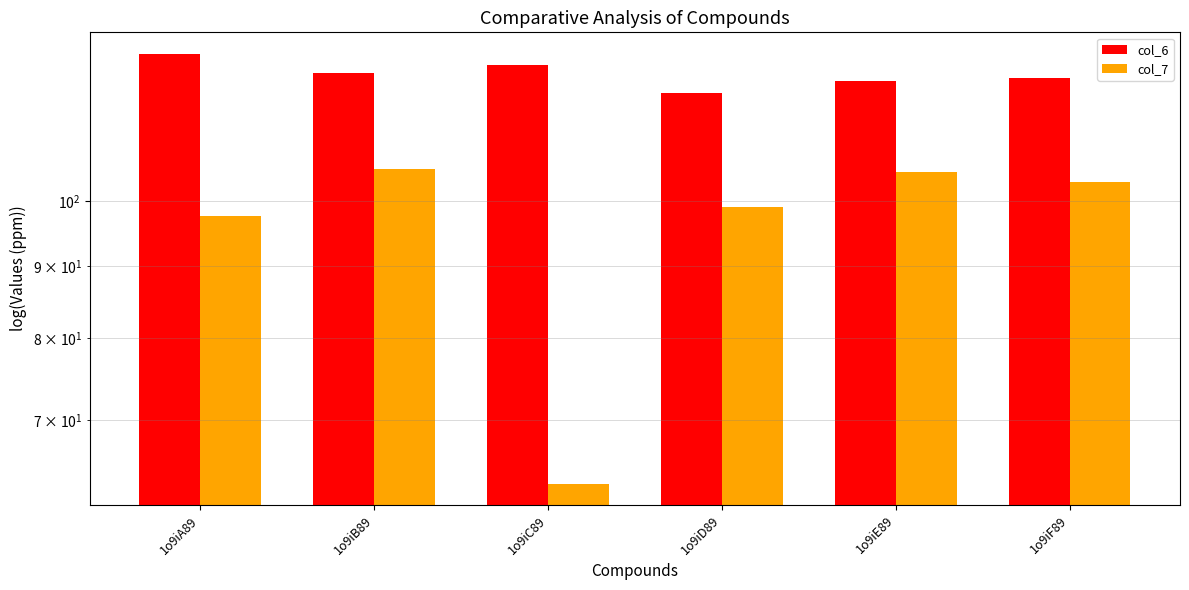

Which label corresponds to the largest value in the chart?

1o9iA89